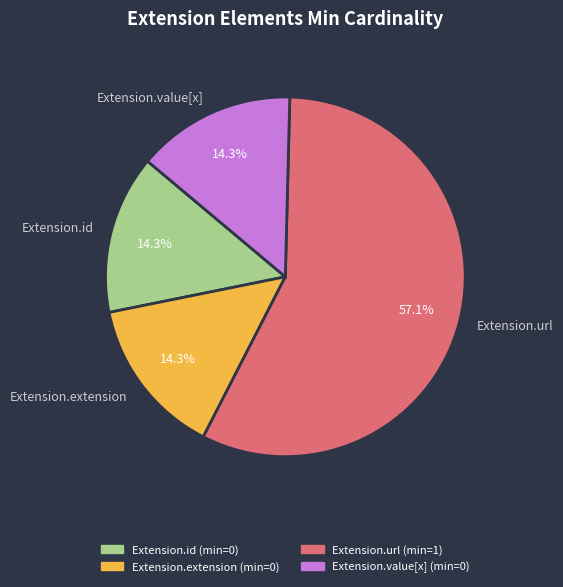

To the nearest percent, what percentage of the pie is Extension.url?

57%